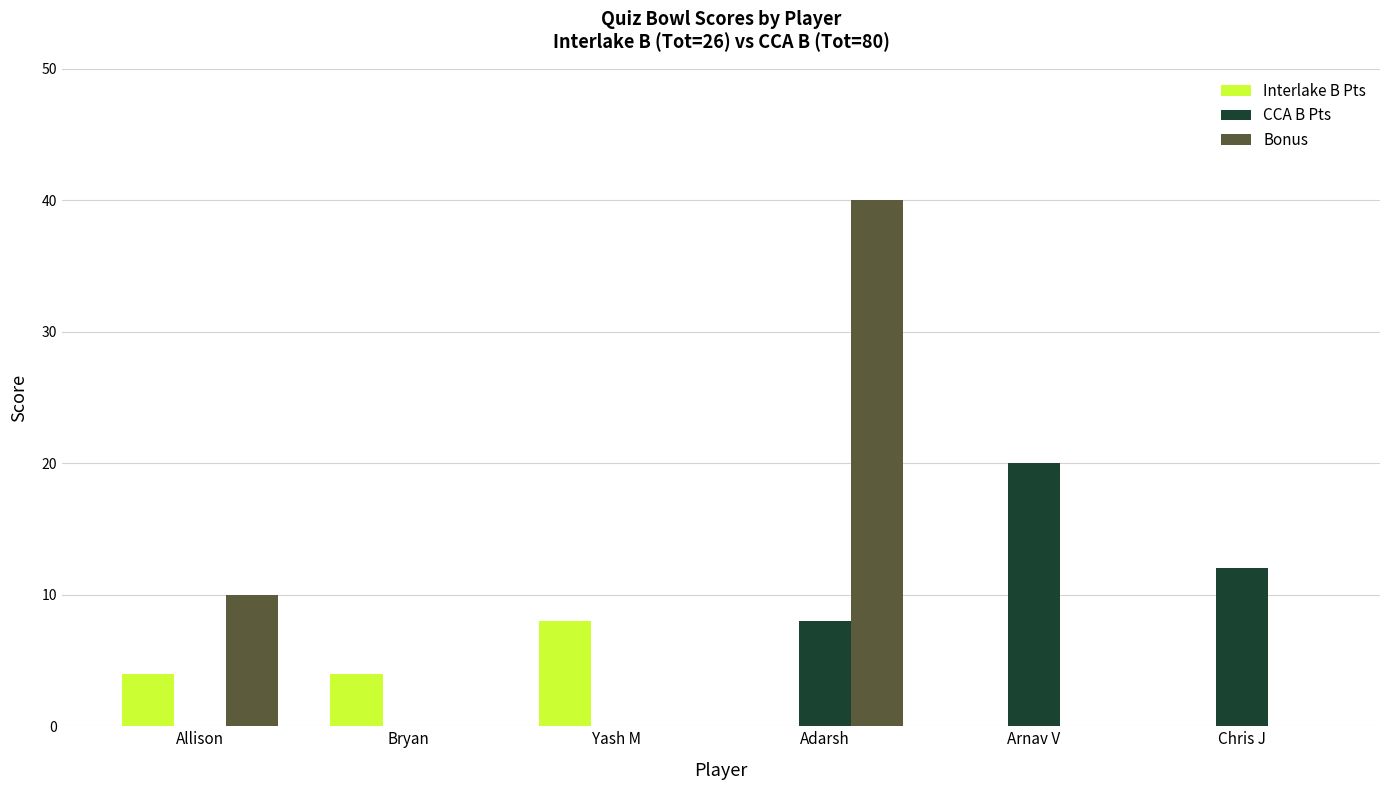

Is the value of Interlake B Pts at Bryan greater than the value of Bonus at Chris J?

Yes